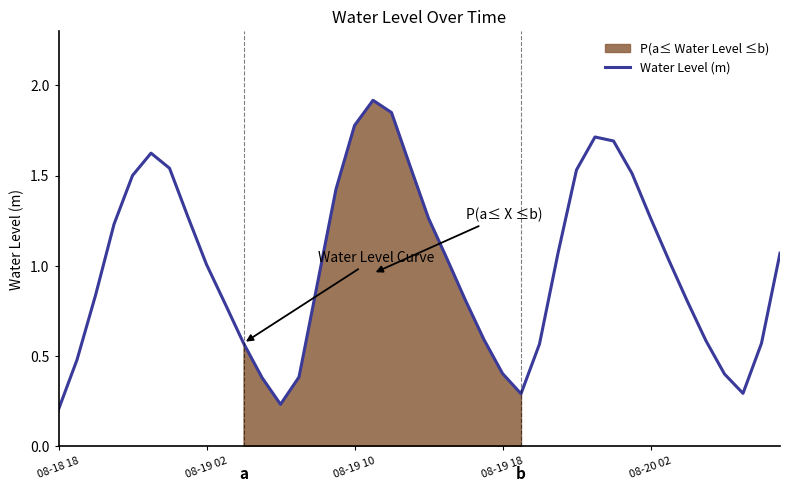

The value at 22 is 0.8. True or false?

True